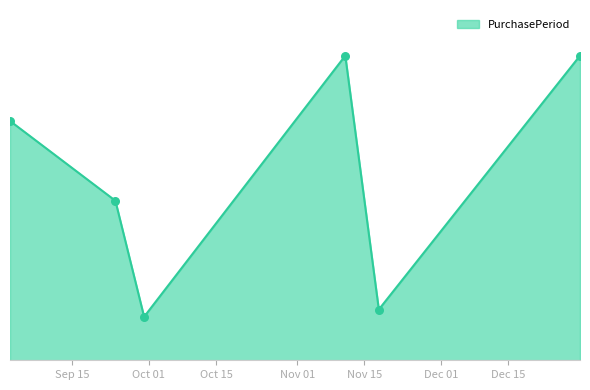

Is this an area chart (filled region under the line)?

Yes